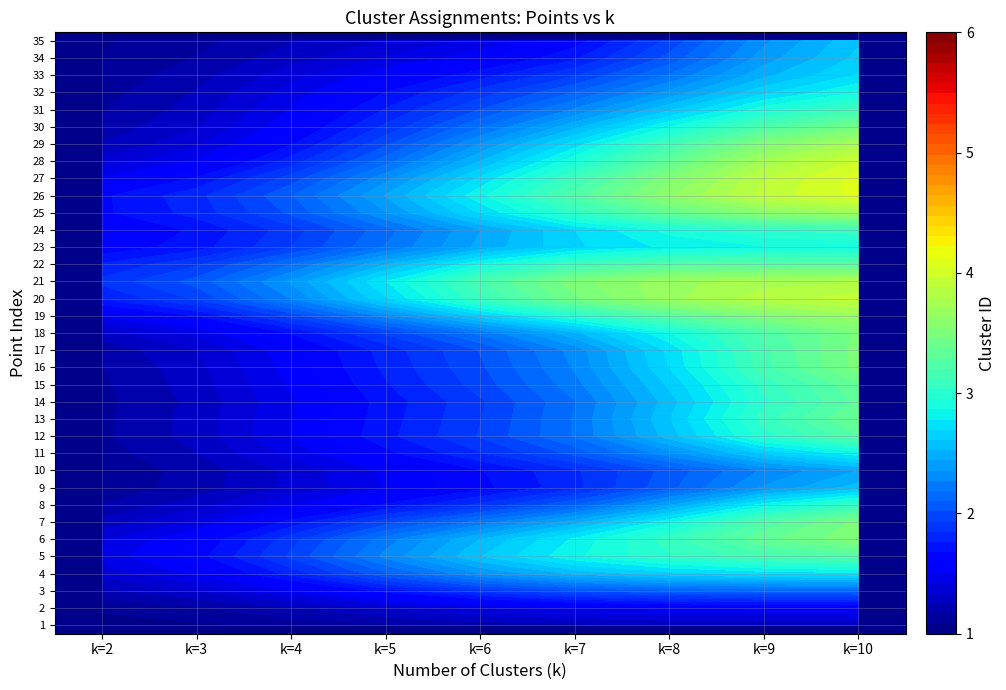

List the series in order of their peak value, lowest first.

1, 2, 9, 10, 23, 24, 30, 33, 3, 14, 18, 27, 35, 4, 6, 11, 15, 19, 32, 5, 7, 8, 12, 13, 16, 17, 21, 22, 28, 31, 34, 20, 25, 26, 29